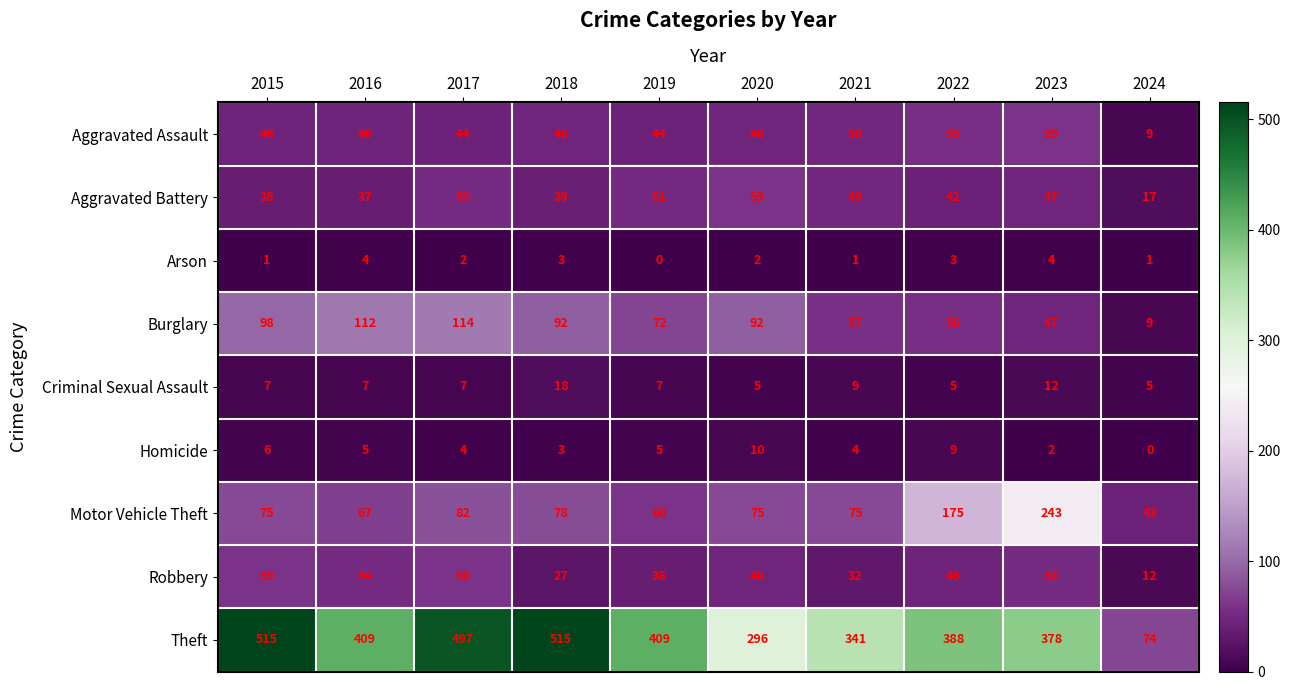

What is the spread (max minus min) of values at 2017?

495